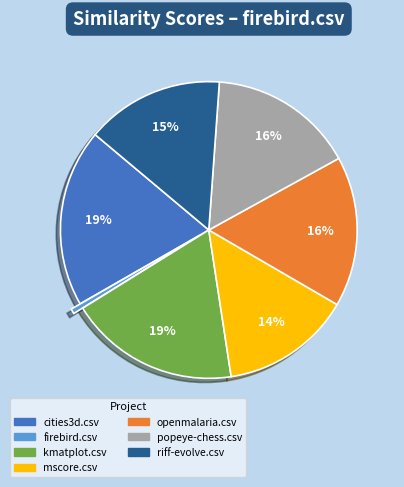

How many segments does this pie chart have?

7